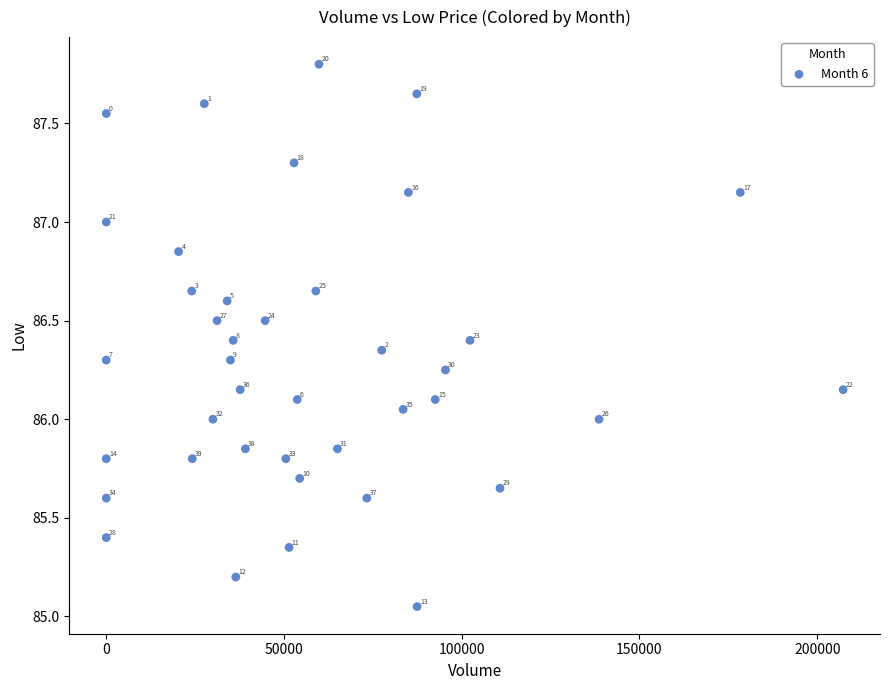

What is the range of X values (max minus min)?

207304.0